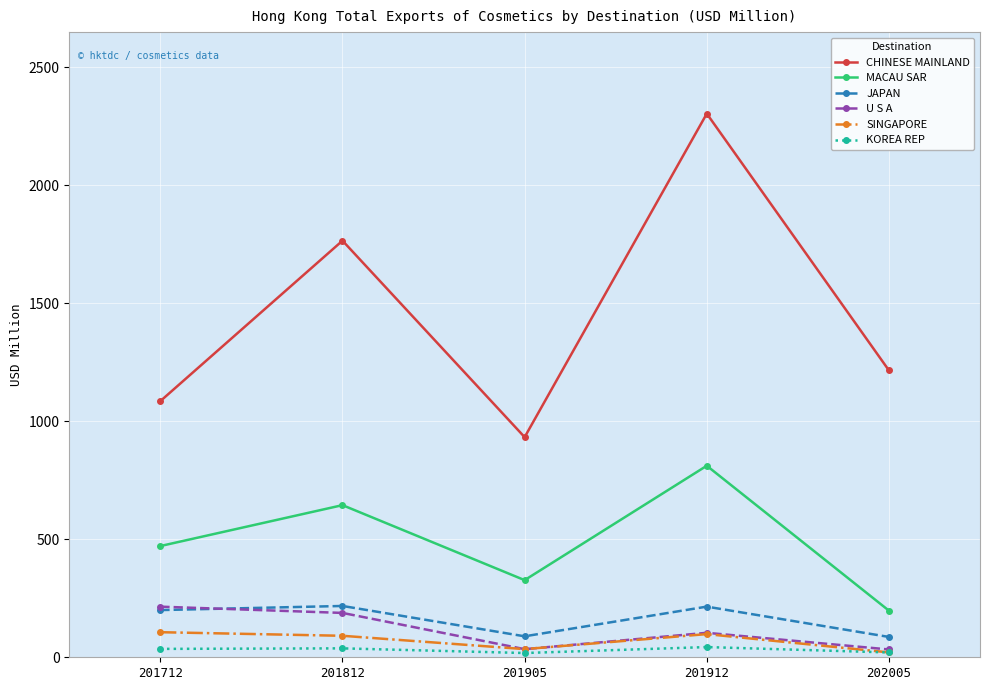

Where does the KOREA REP series first go above 35?

201712